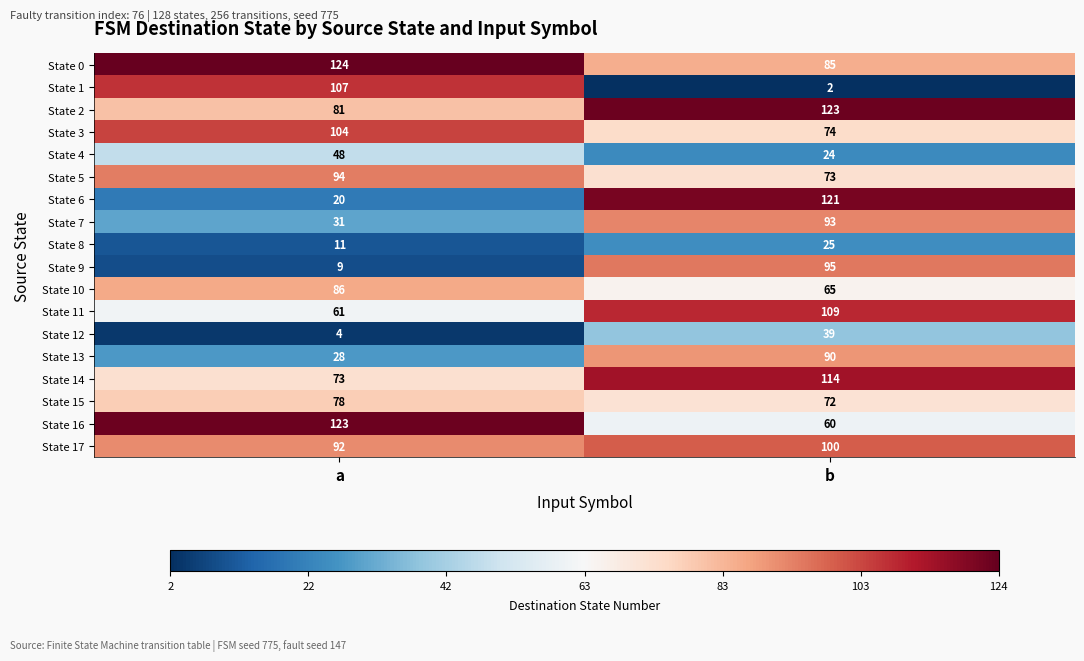

What is the sum of the State 14 values at b and a?

187